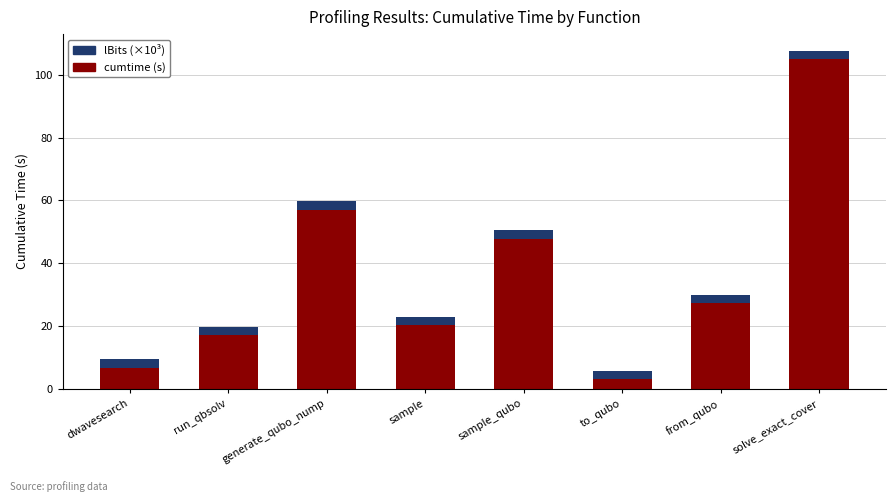

What is the total value across all series at solve_exact_cover?

107.6